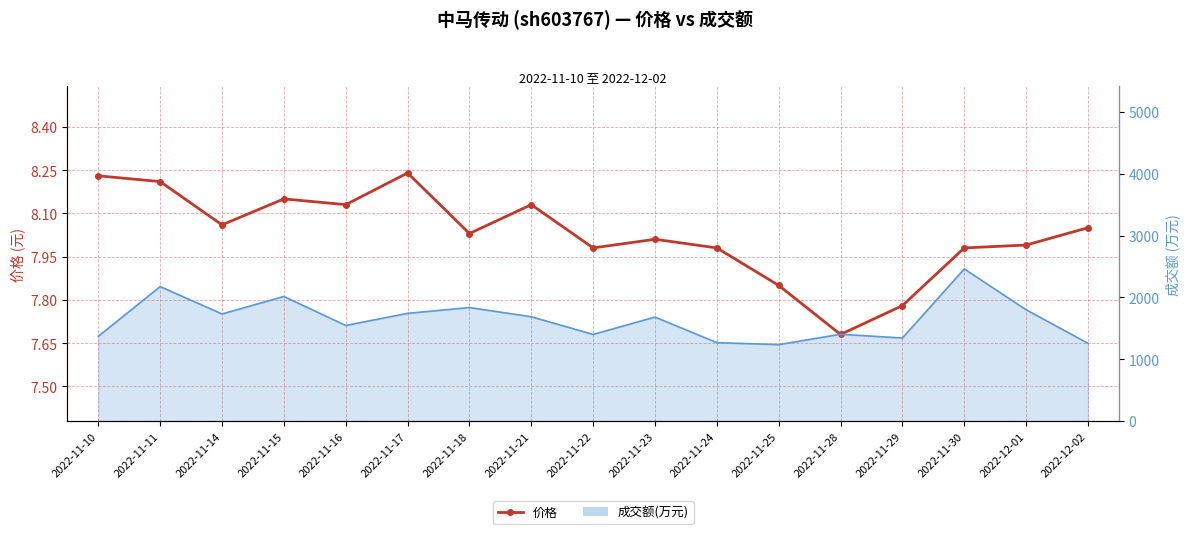

What is the total value across all series at 2022-11-29?

1349.8